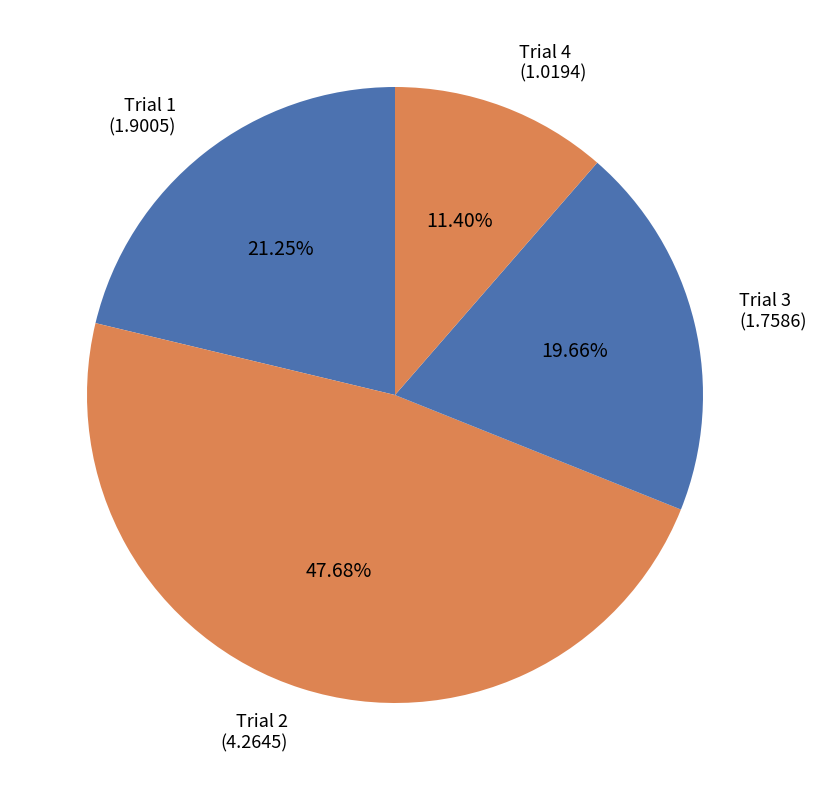

Which category has the biggest portion of the pie?

Trial 2